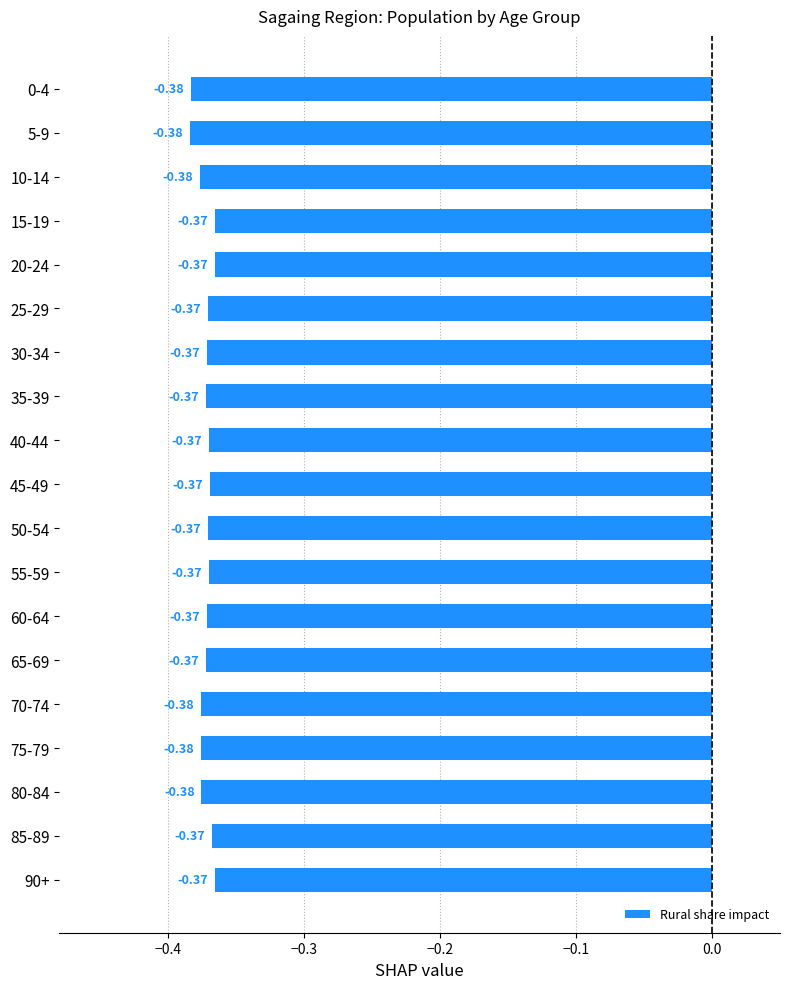

Are the bars horizontal?

Yes